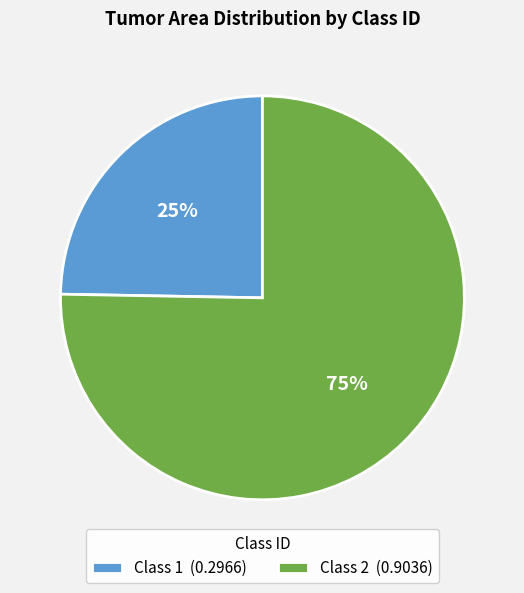

Is there a majority slice in this chart?

Yes